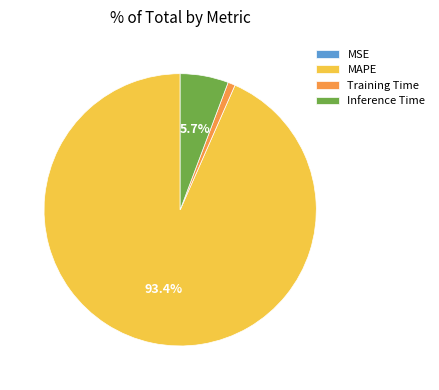

To the nearest percent, what is the difference between the largest and smallest slice percentages?

93%